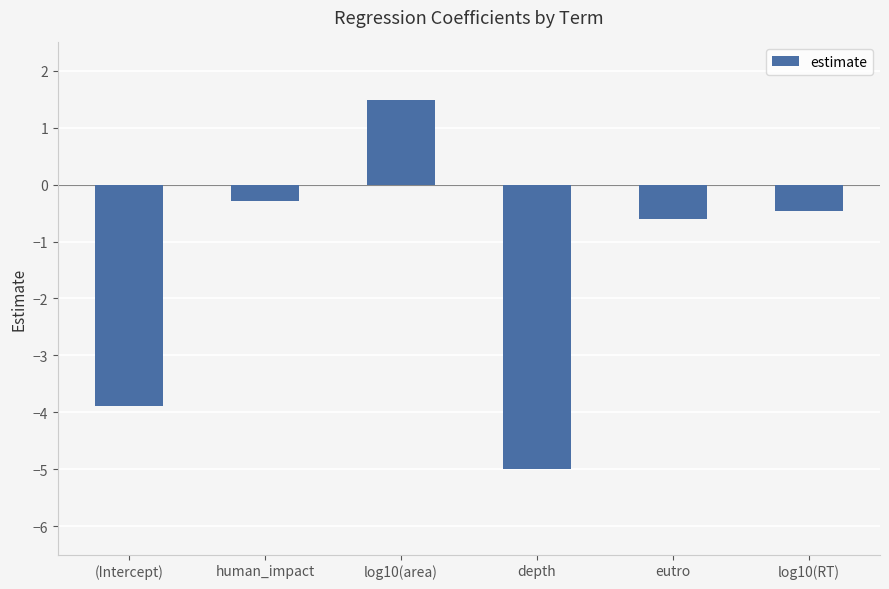

Are the bars grouped side by side (vs. stacked)?

No